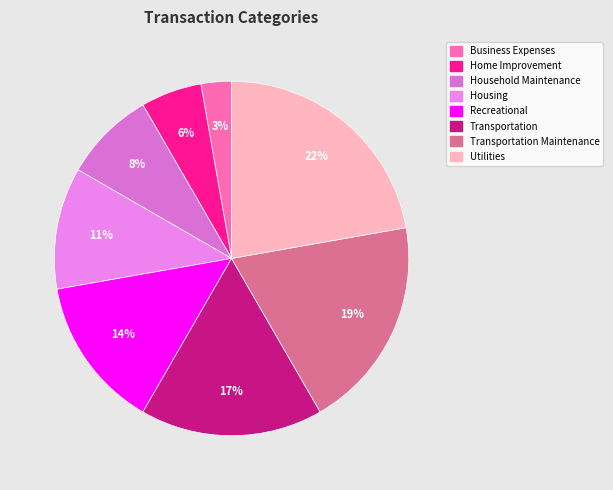

Does any single category account for the majority?

No